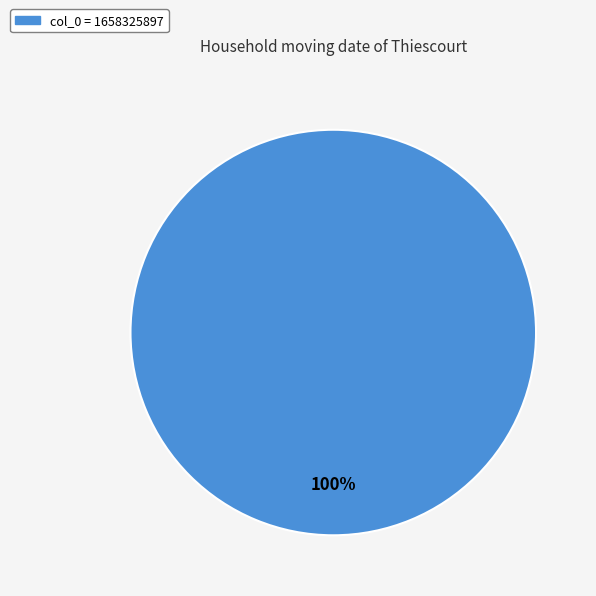

Is there a majority slice in this chart?

Yes